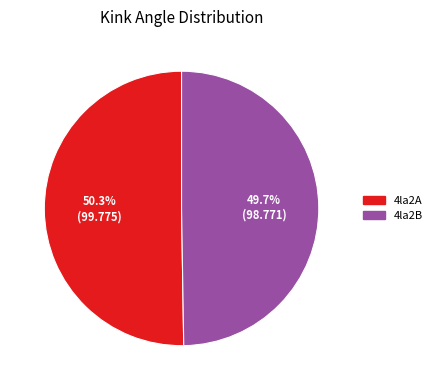

Is it true that 4la2A is 50% of the pie?

True